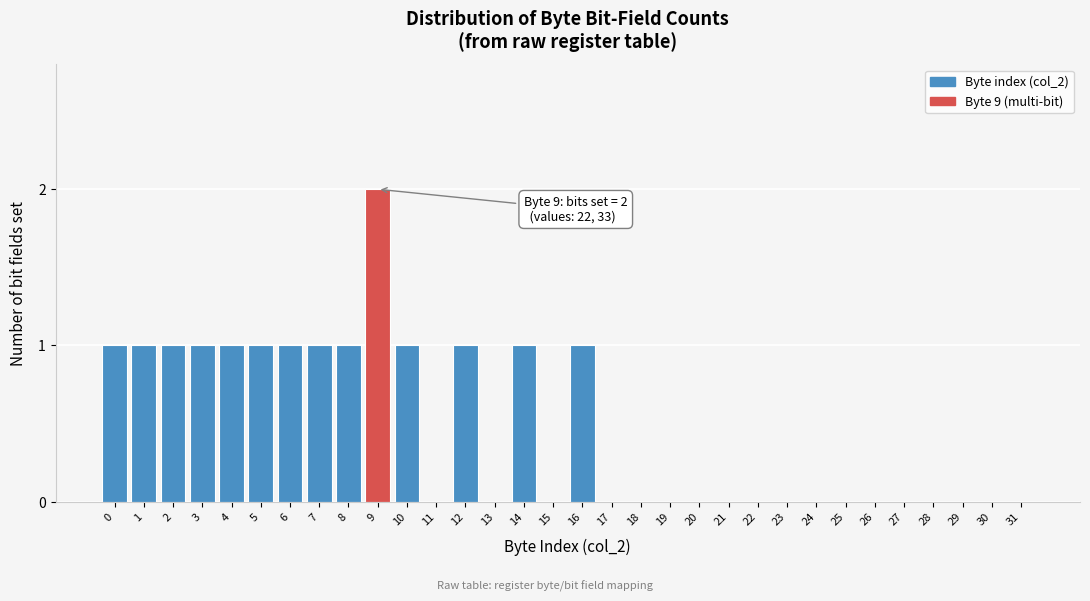

Which category has the highest value across all series?

9